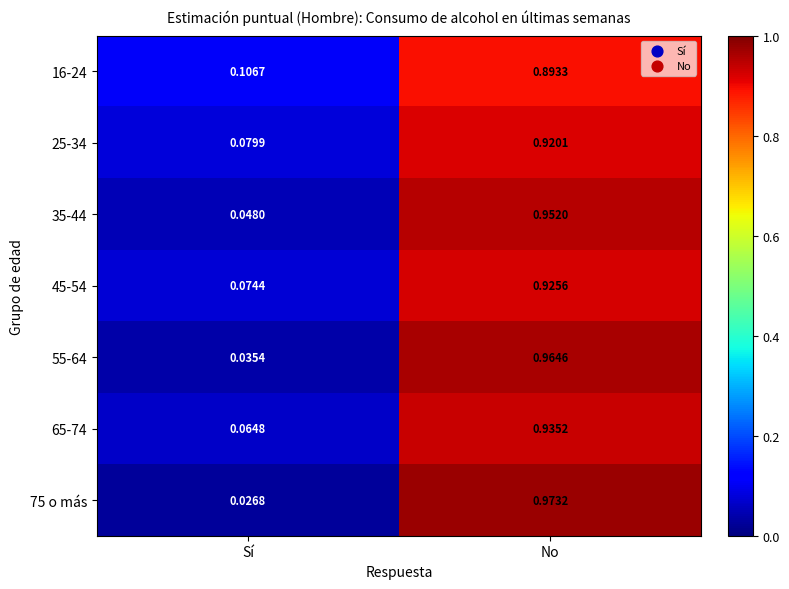

Rank the categories by 75 o más value from lowest to highest.

Sí, No